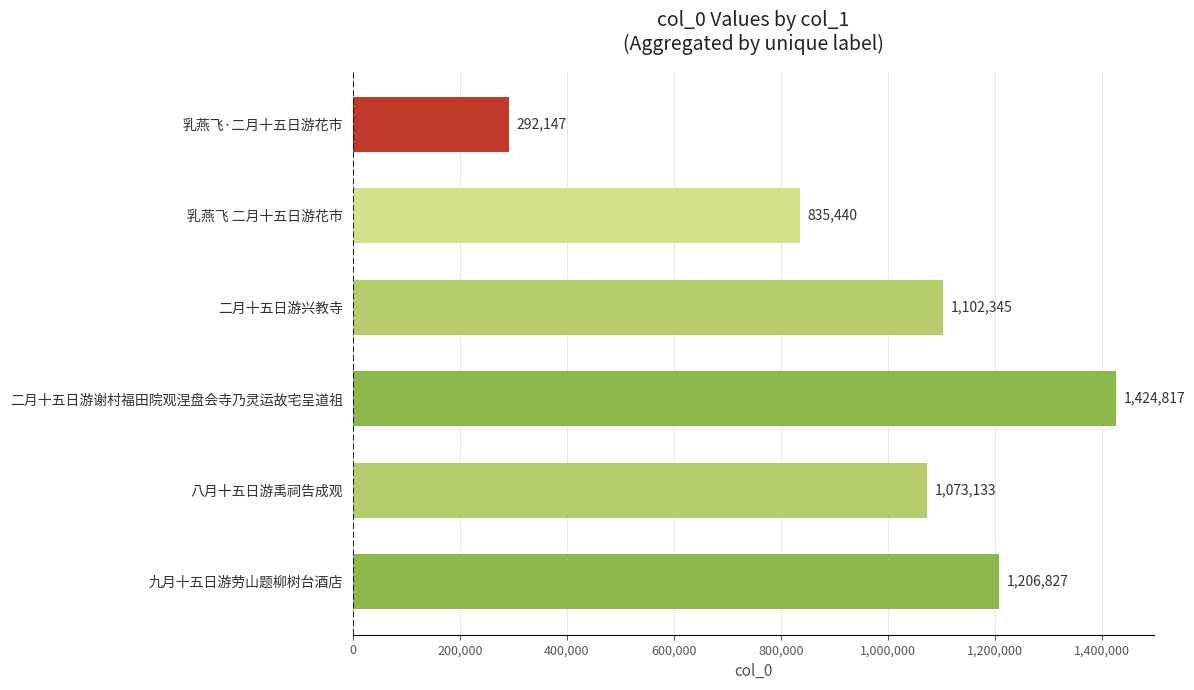

The value at 二月十五日游兴教寺 is 552616. True or false?

False